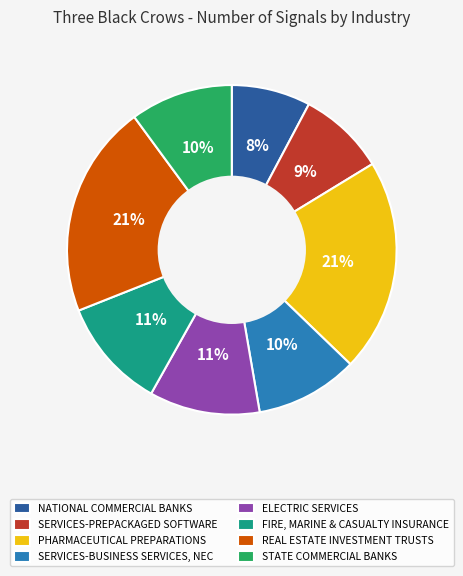

Count the number of slices in the pie.

8